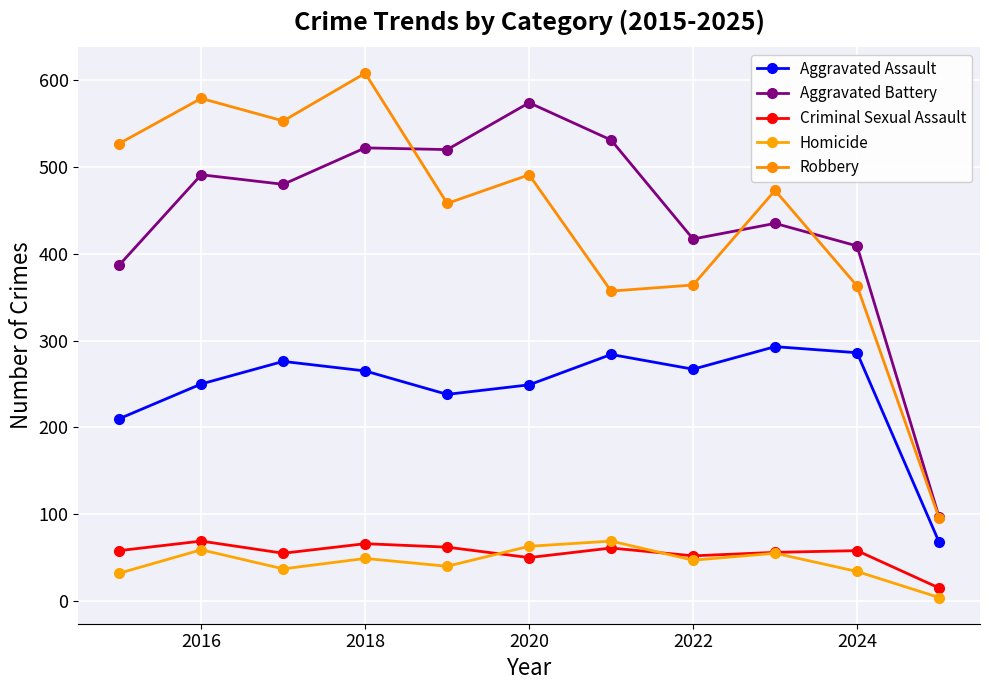

Is this an area chart (filled region under the line)?

No